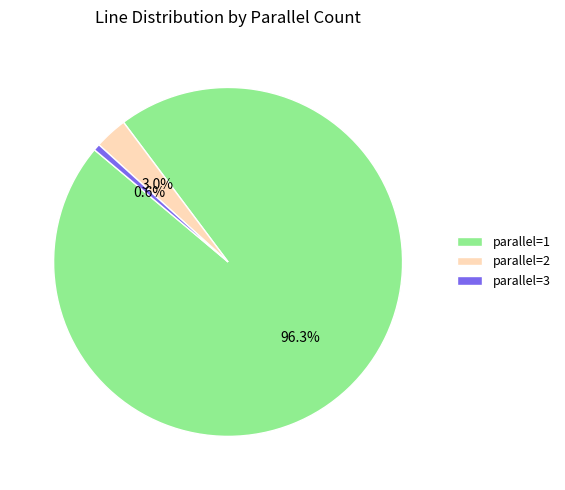

The parallel=2 slice represents 3% of the pie. True or false?

True